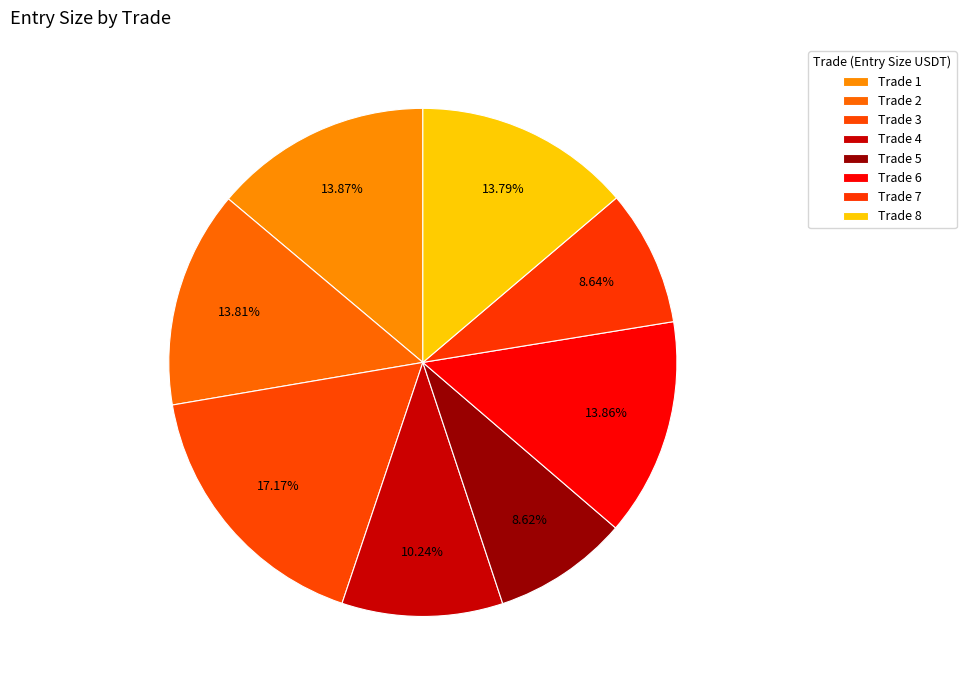

Does Trade 4 account for over 50% of the chart?

No